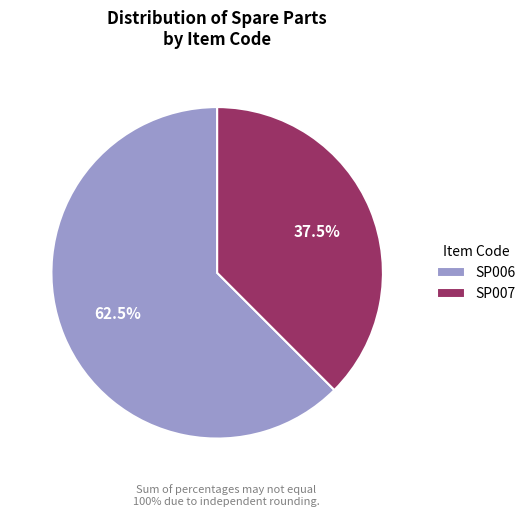

To the nearest percent, what is the average slice percentage?

50%